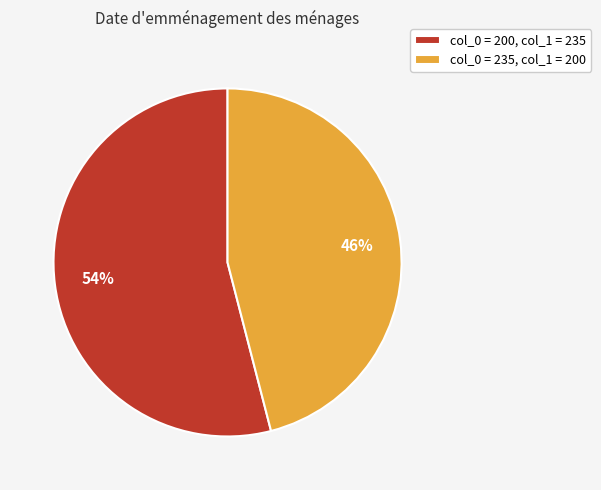

Which category has the smallest portion of the pie?

col_0 = 235, col_1 = 200